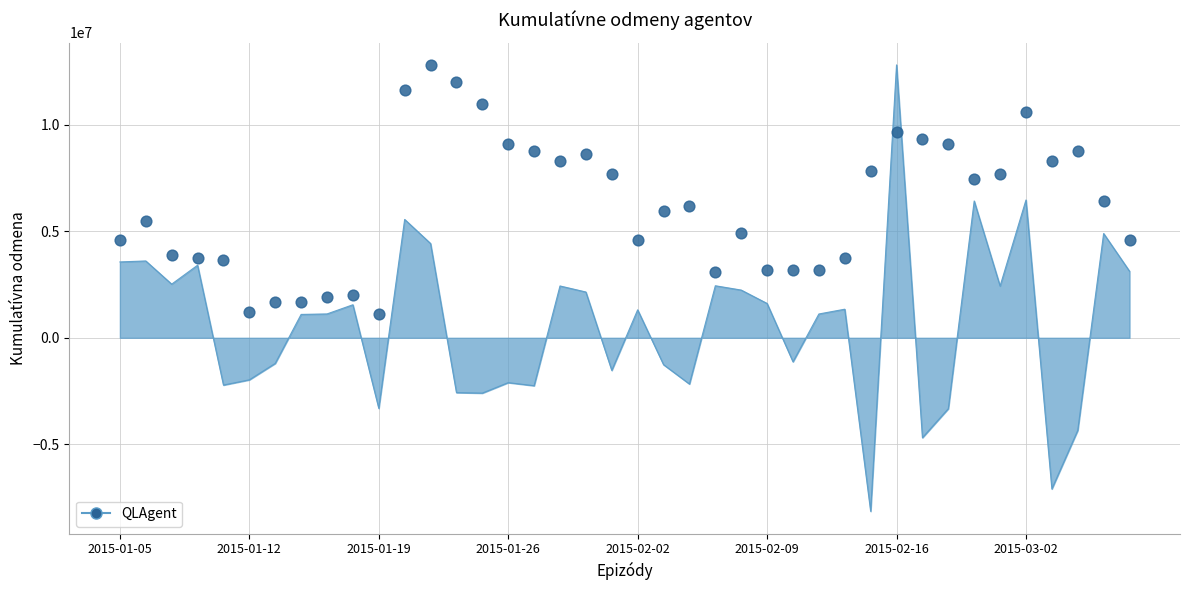

What is the ratio of the value at 2015-03-04 to the value at 2015-02-02?

1.9